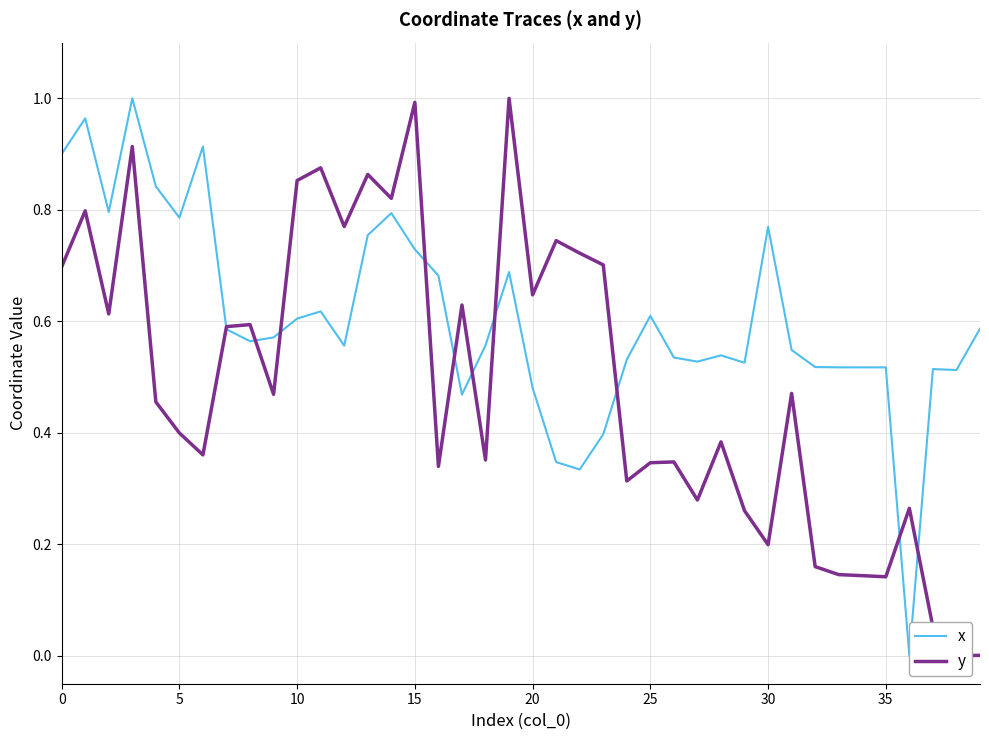

What is the average value of the x series?

0.6